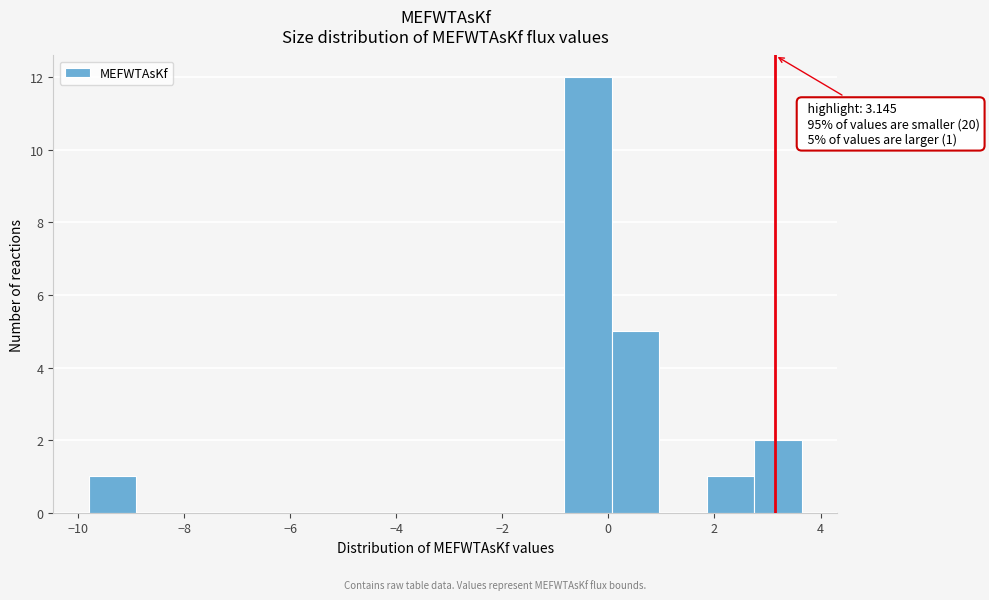

Which range on the x-axis has the tallest bar?

-0.8 to 0.0